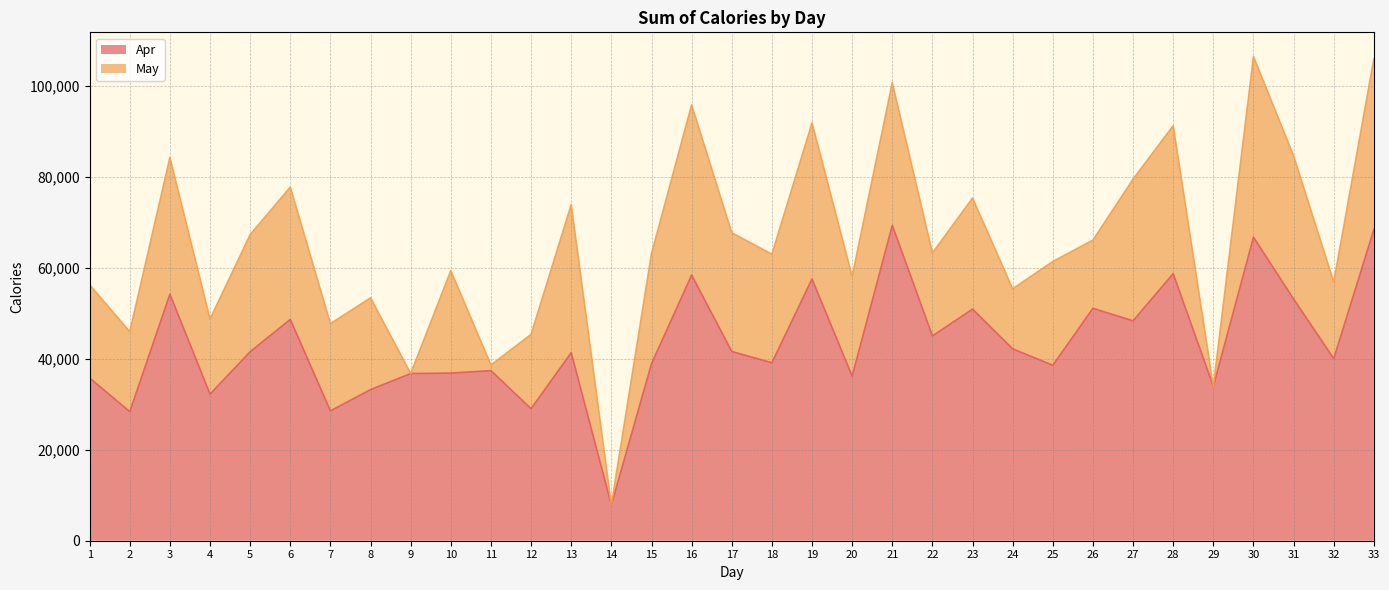

The value at 11 is 37425. True or false?

True